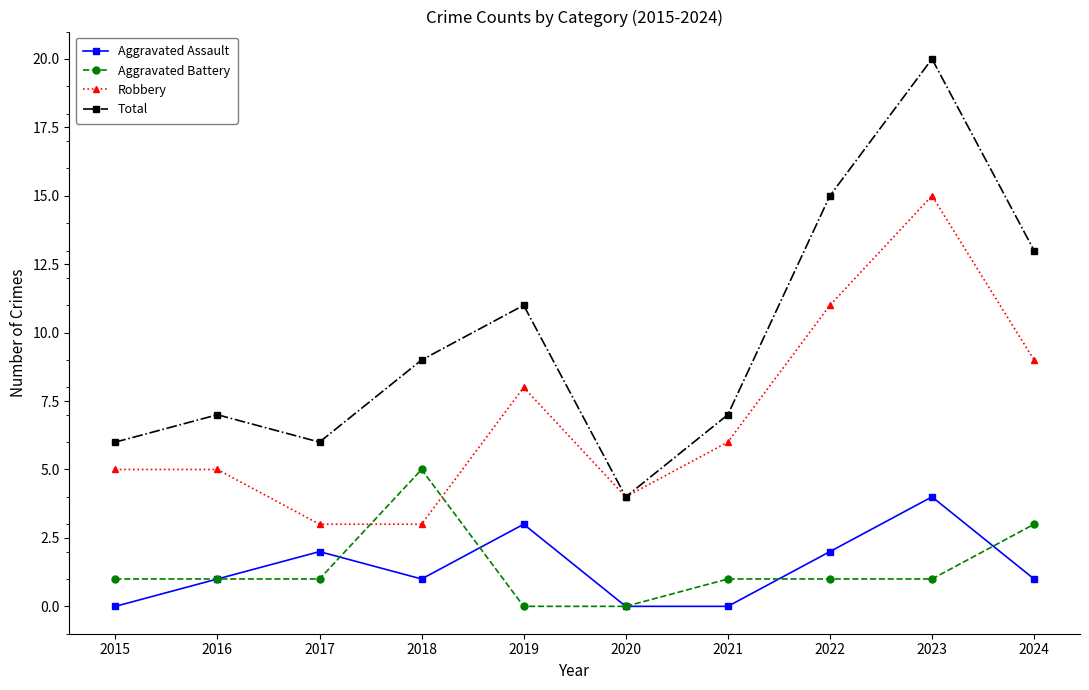

Which label corresponds to the largest value in the chart?

2023